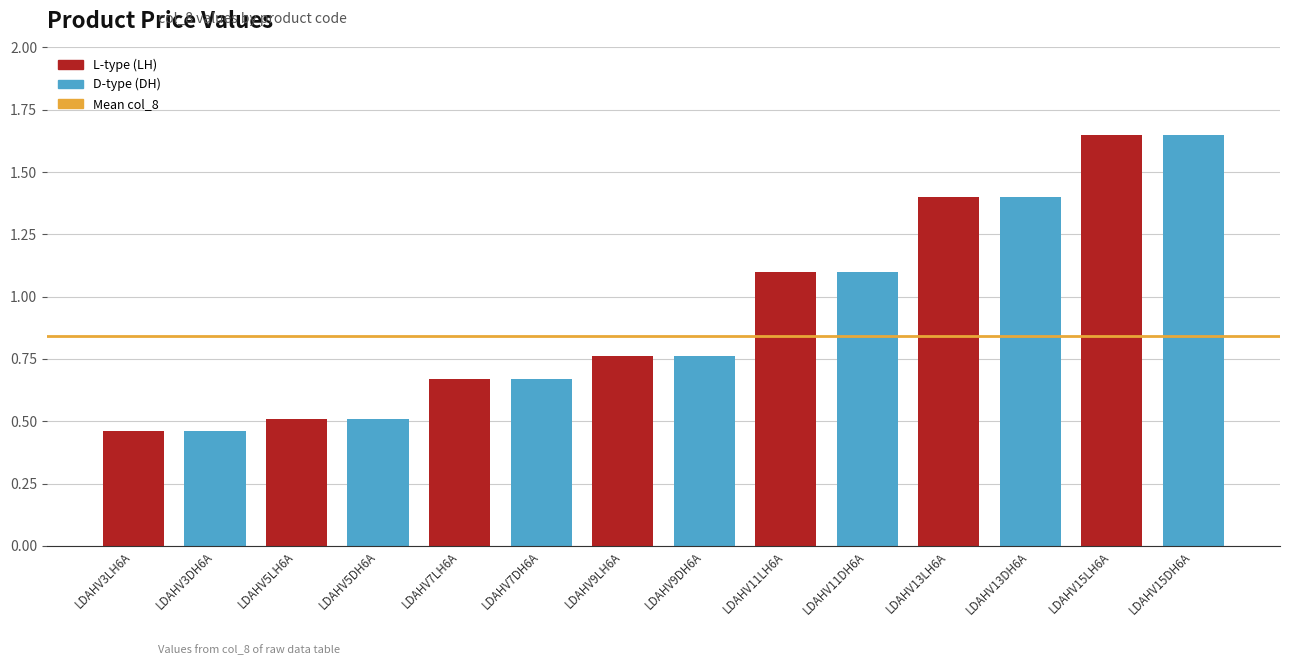

Reading left to right, list all the values displayed in this chart.

LDAHV3LH6A=0.5	LDAHV3DH6A=0.5	LDAHV5LH6A=0.5	LDAHV5DH6A=0.5	LDAHV7LH6A=0.7	LDAHV7DH6A=0.7	LDAHV9LH6A=0.8	LDAHV9DH6A=0.8	LDAHV11LH6A=1.1	LDAHV11DH6A=1.1	LDAHV13LH6A=1.4	LDAHV13DH6A=1.4	LDAHV15LH6A=1.6	LDAHV15DH6A=1.6